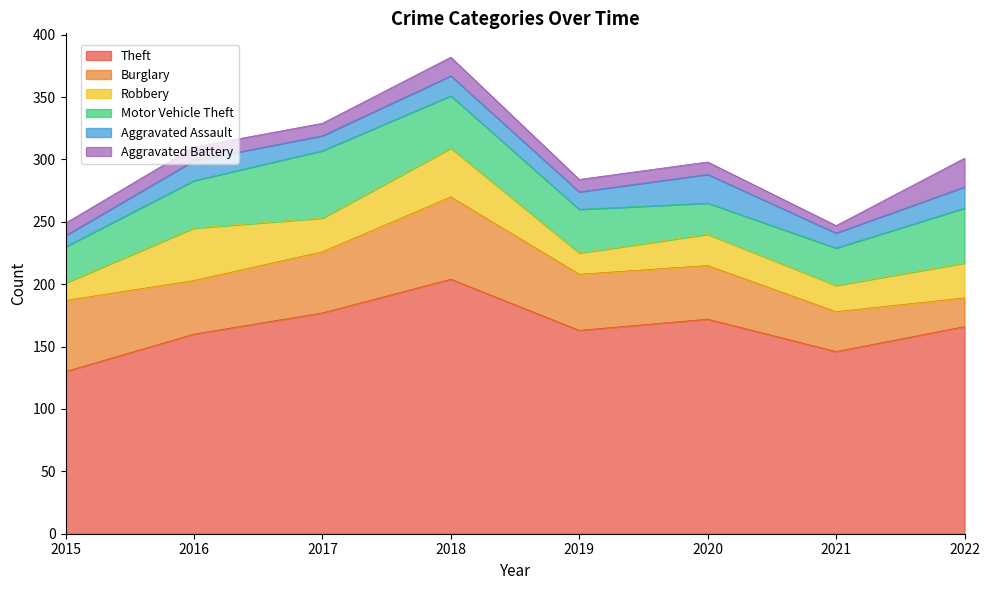

At which category does Burglary reach its first local peak?

2018